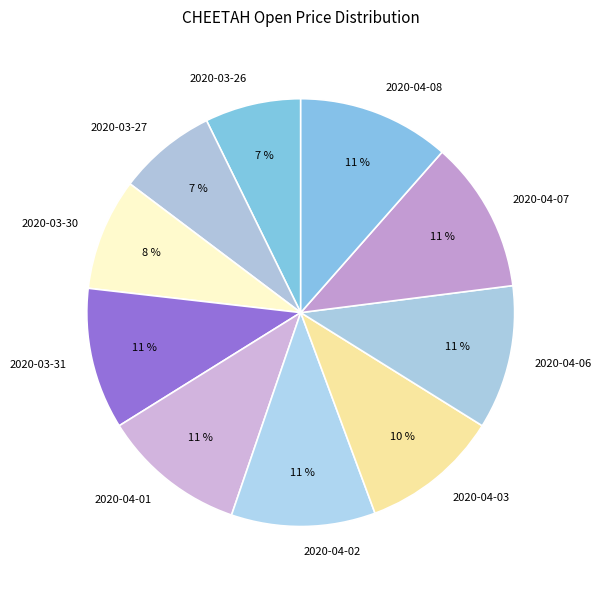

What percentage is the 2020-04-02 slice, to the nearest percent?

11%